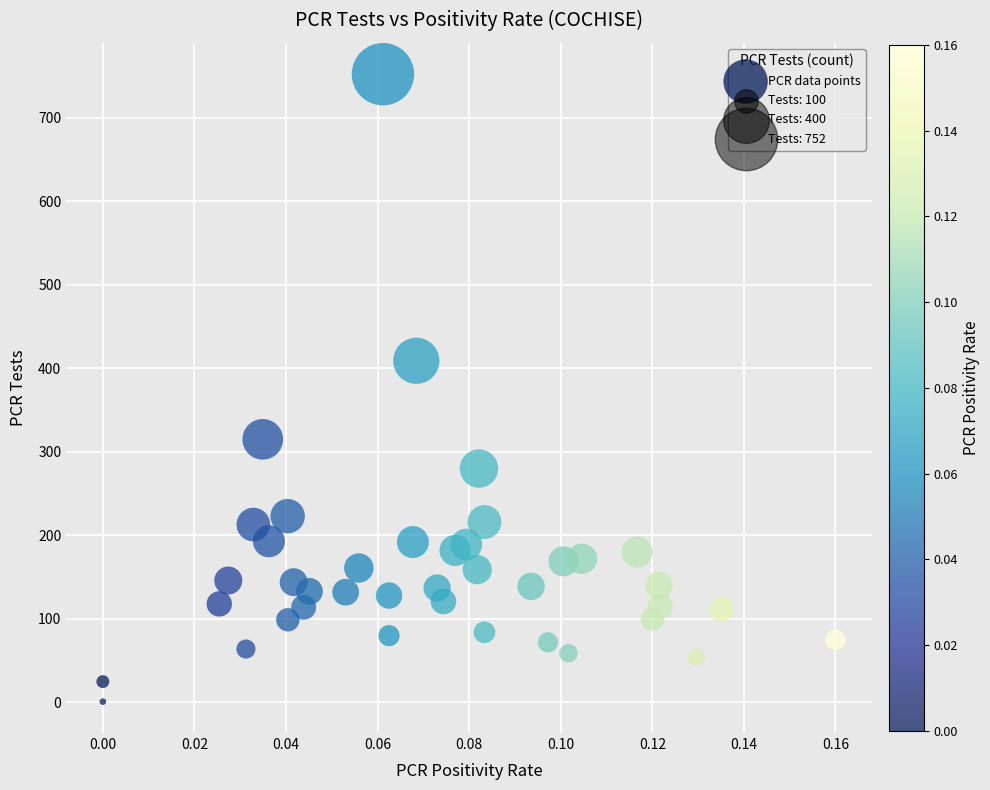

What Y value in the scatter plot is closest to 376?

409